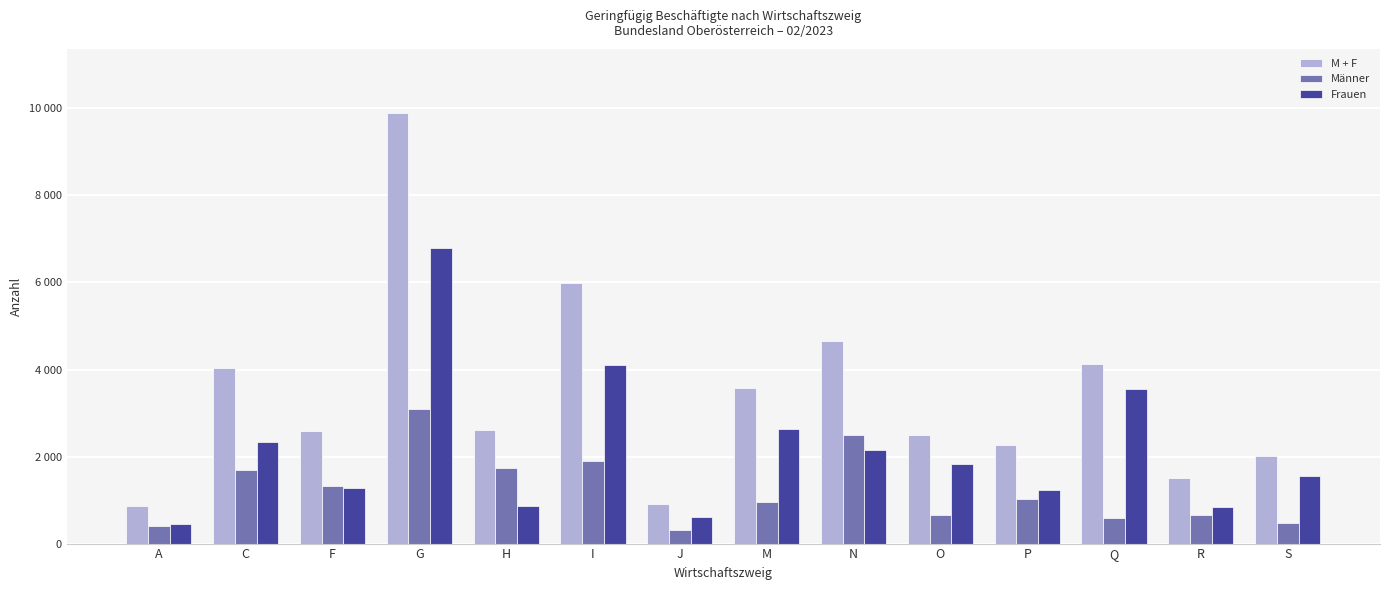

What is the average value of the Frauen series?

2156